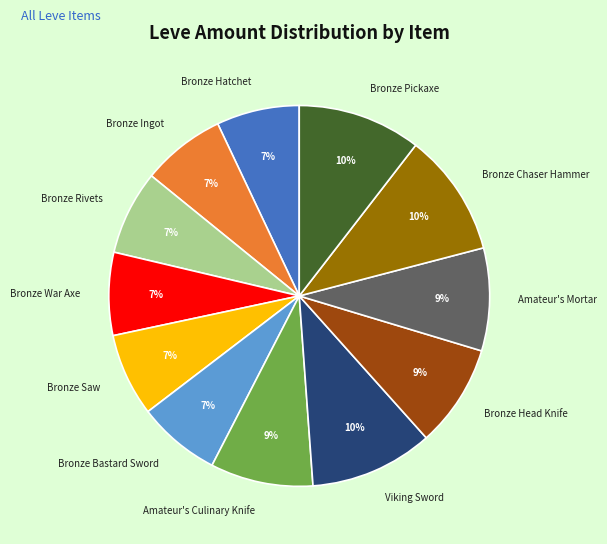

To the nearest percent, what is the average slice percentage?

8%